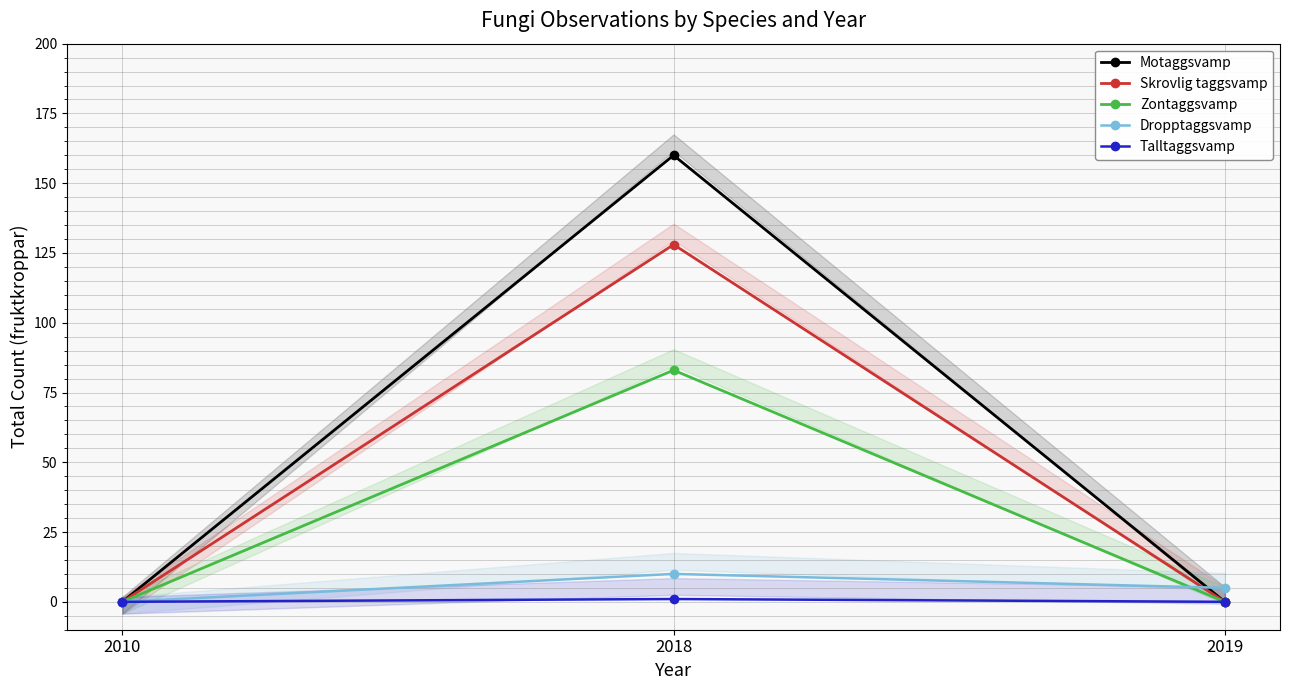

Reading left to right, transcribe all the data shown in this chart.

Motaggsvamp: 2010=0	2018=160	2019=0
Skrovlig taggsvamp: 2010=0	2018=128	2019=0
Zontaggsvamp: 2010=0	2018=83	2019=0
Dropptaggsvamp: 2010=0	2018=10	2019=5
Talltaggsvamp: 2010=0	2018=1	2019=0